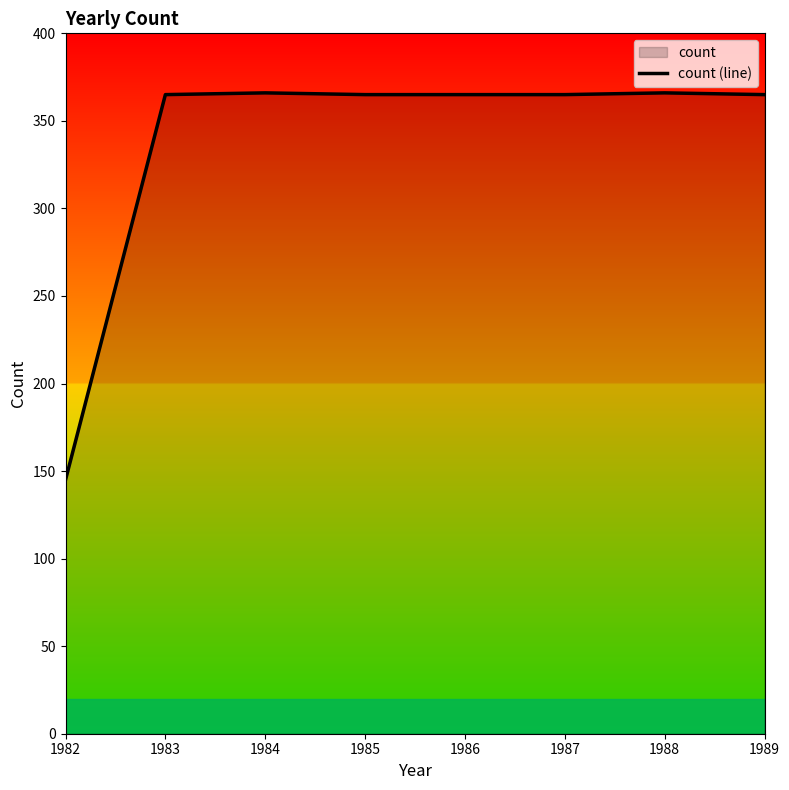

What is the ratio of the value at 1987 to the value at 1989?

1.0